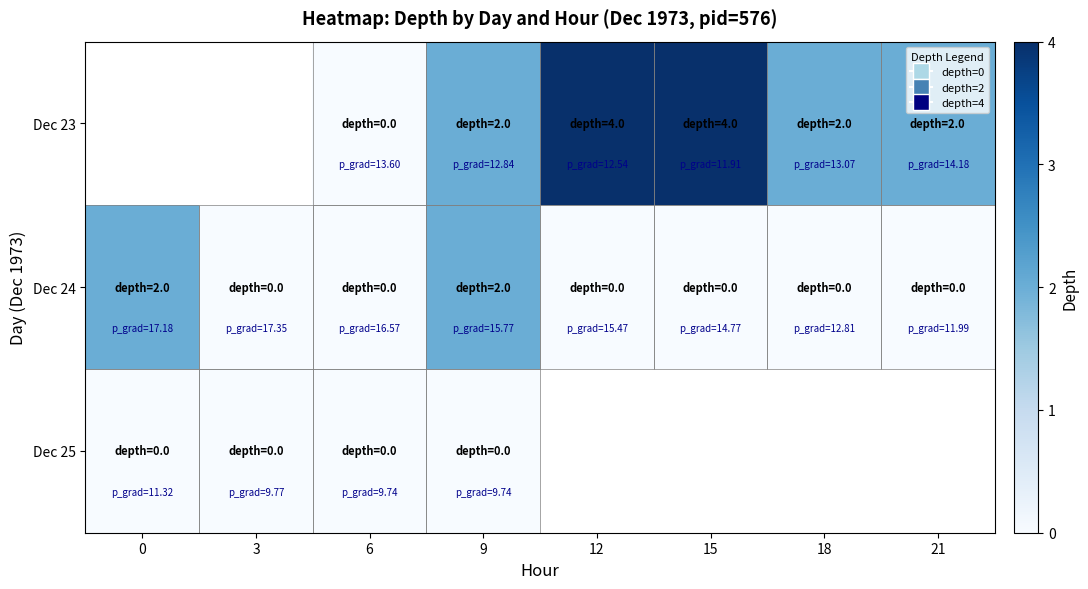

Is the value of Dec 25 at 15 greater than the value of Dec 24 at 3?

No